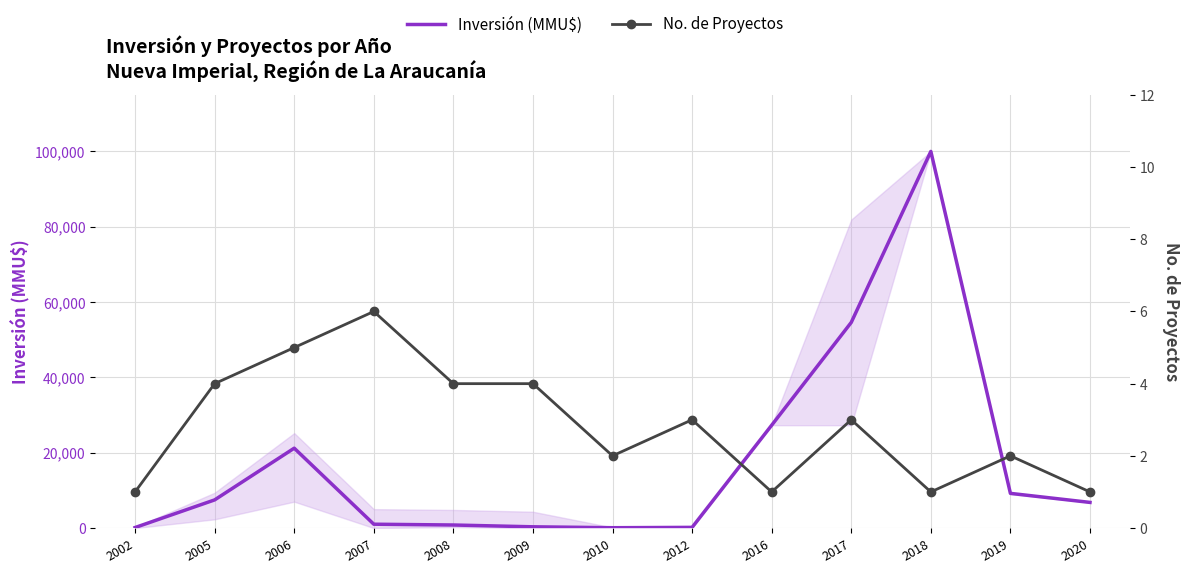

What is the lowest value of the Inversión (MMU$) series?

80